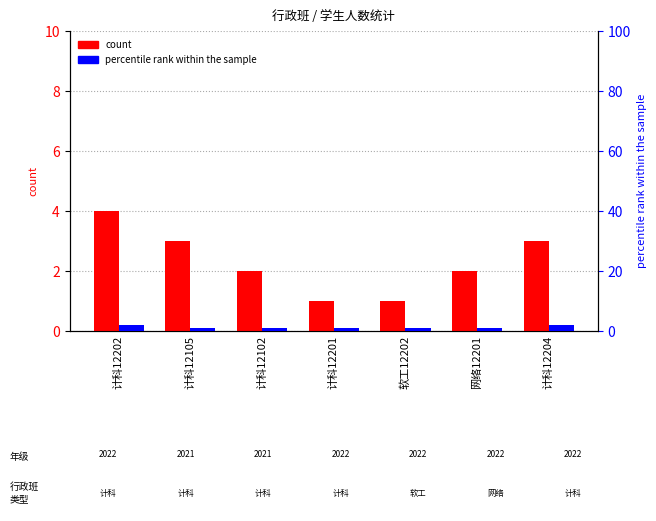

What is the difference between the maximum and minimum values in the percentile rank within the sample series?

1